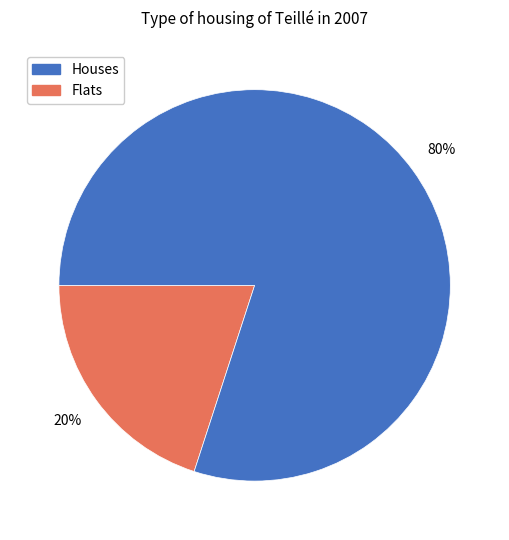

Is there a majority slice in this chart?

Yes